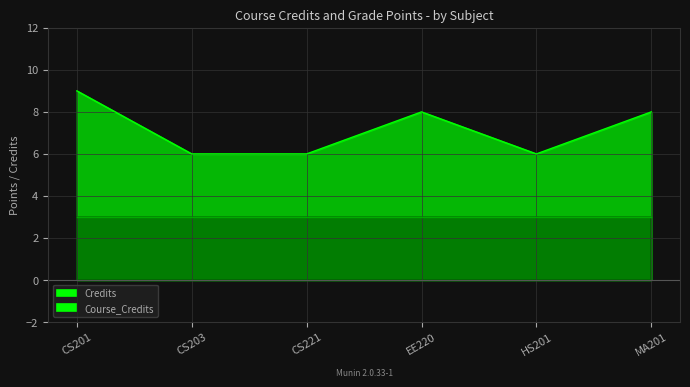

Rank the categories by value from highest to lowest.

CS201, EE220, MA201, CS203, CS221, HS201